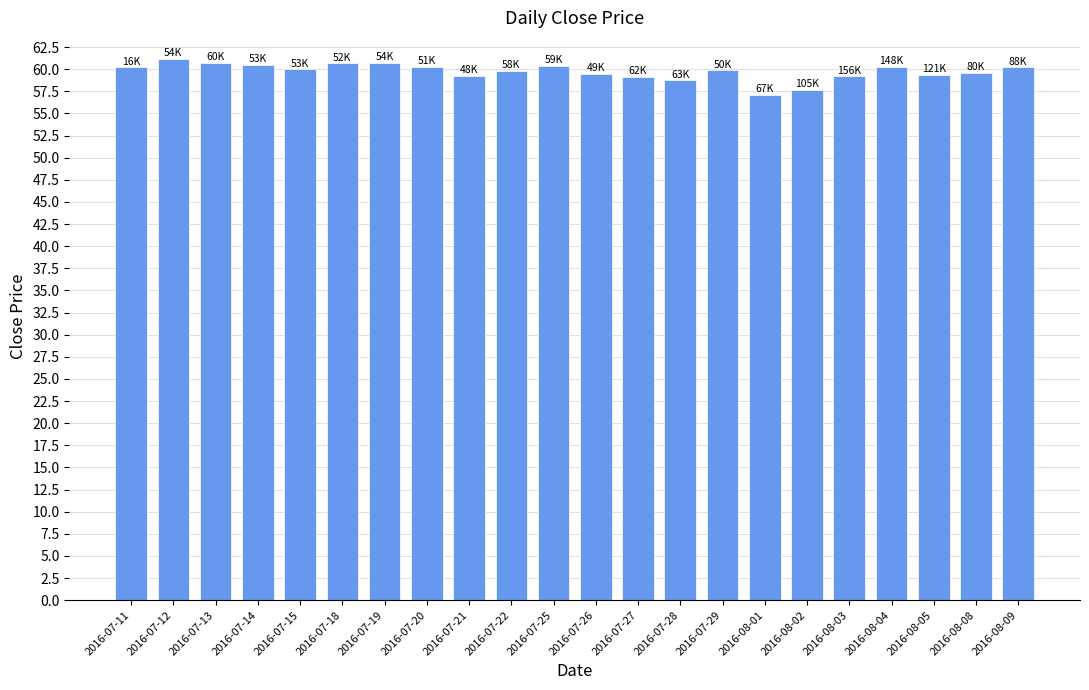

What is the greatest value displayed?

61.2